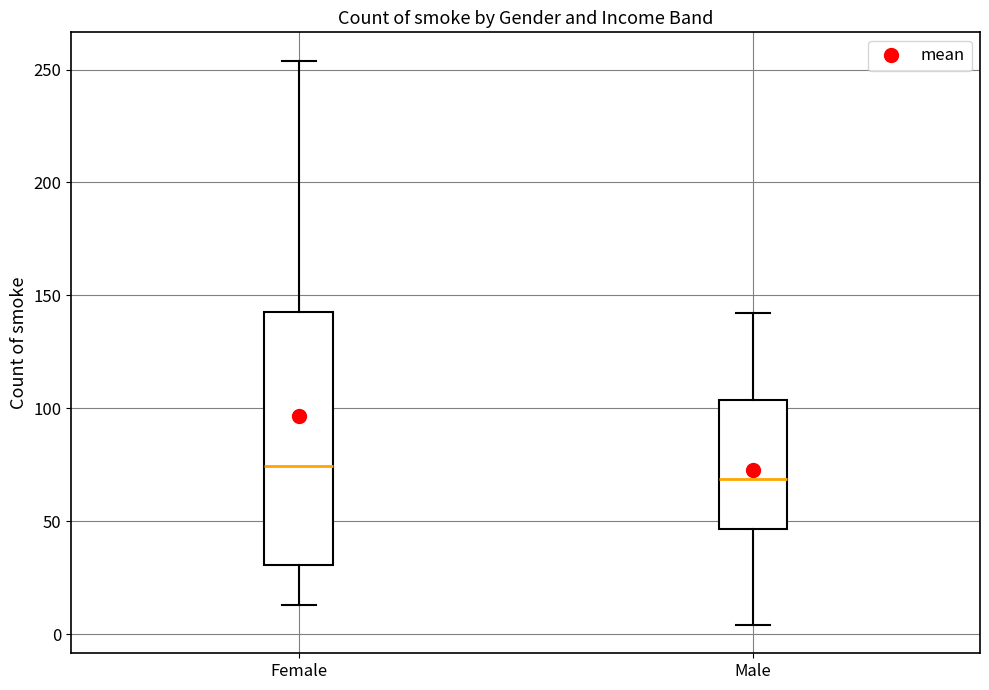

Which box is the tallest, from its lower edge to its upper edge?

Female